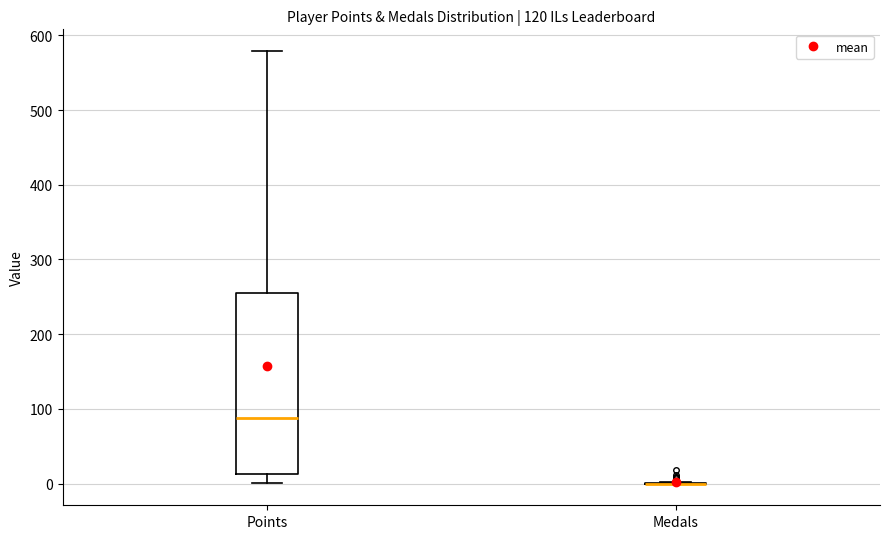

Reading left to right, transcribe this box plot: for each box, give where its median line is, the range the box spans, and where its two whiskers end, as read against the y-axis. The values are not printed on the chart, so give them approximately, as read against the axis.

Points: median 90, box 10 to 260, whiskers 0 to 580
Medals: box collapsed to a line at 0, whiskers 0 to 0